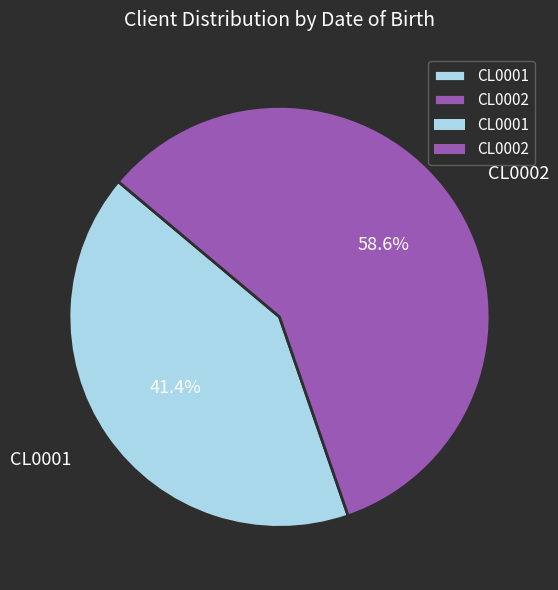

Is there a majority slice in this chart?

Yes